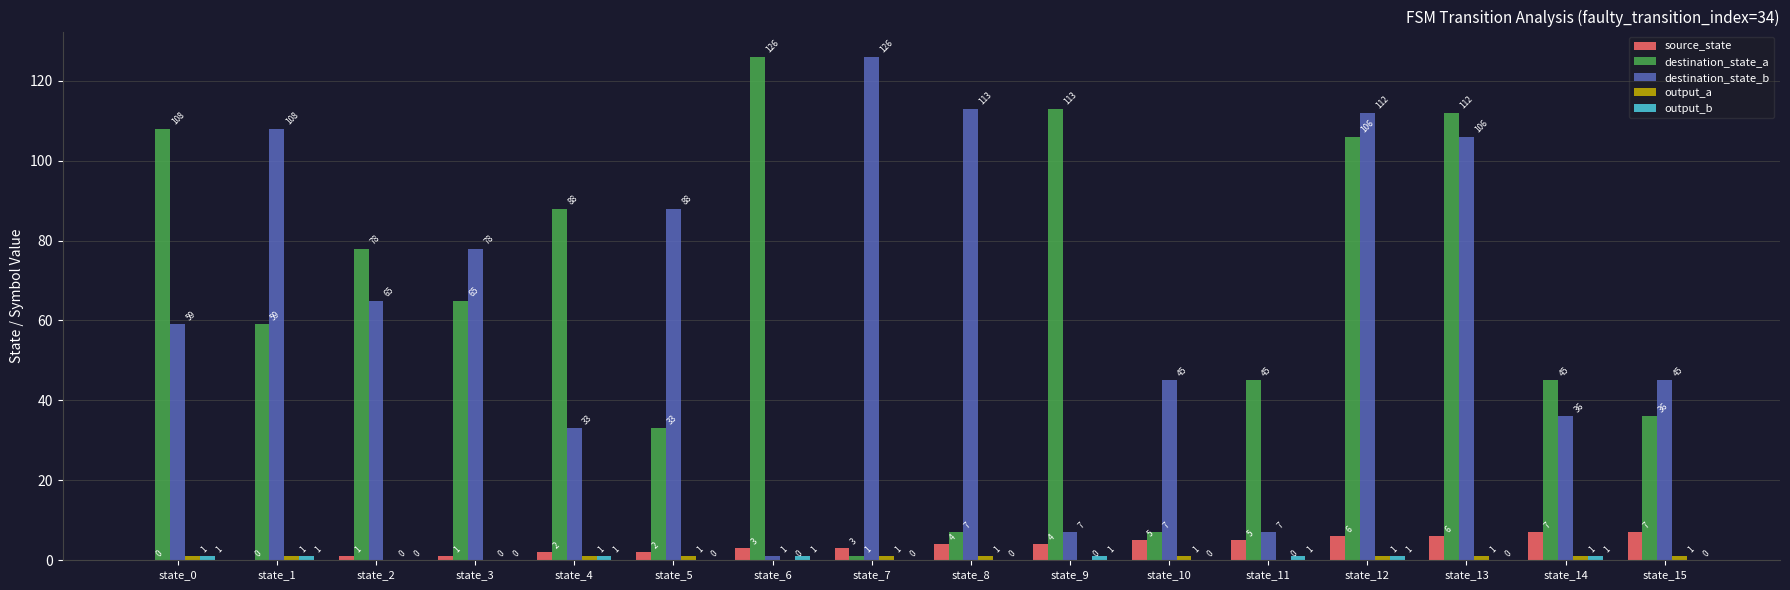

What is the average value of the destination_state_b series?

64